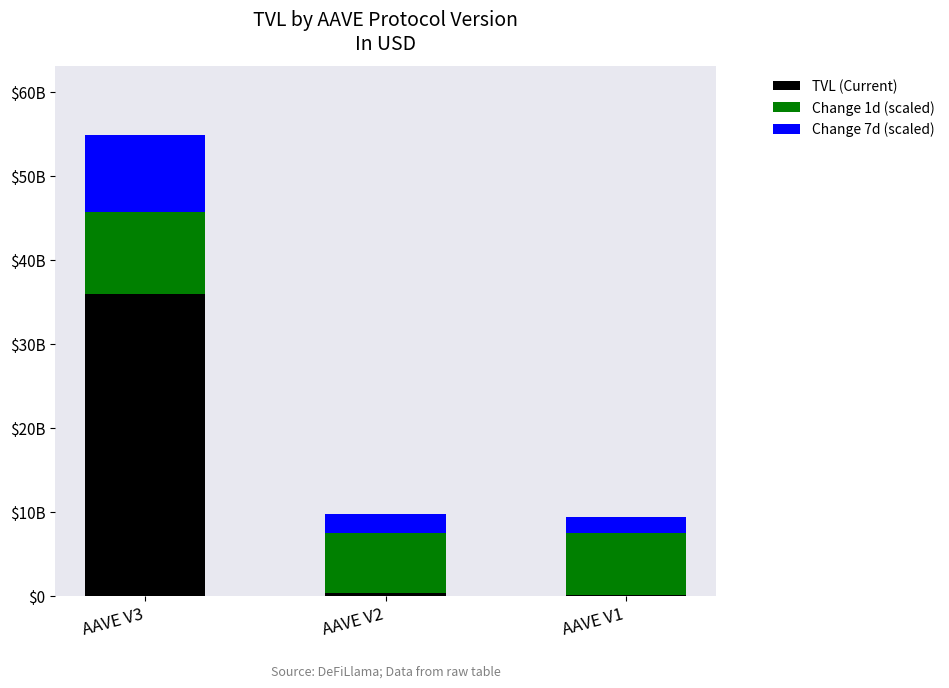

What are all the series names shown in the legend?

TVL (Current), Change 1d (scaled), Change 7d (scaled)